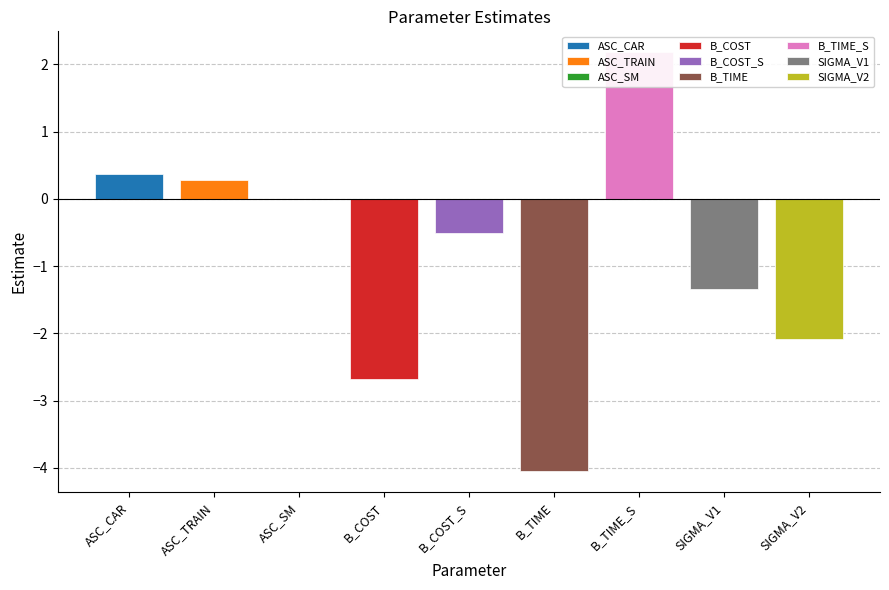

What is the smallest value displayed?

-4.0